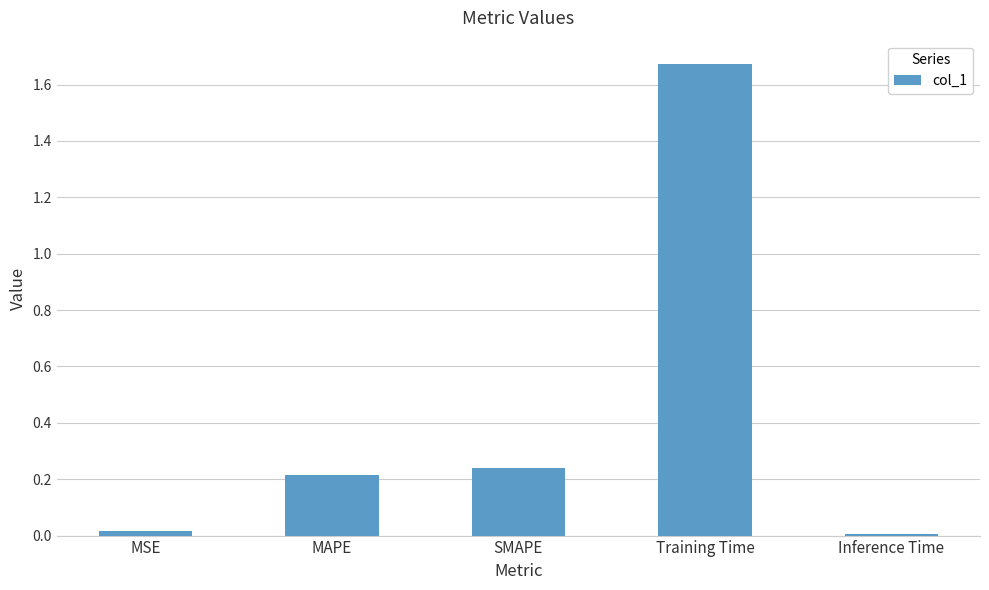

What is the sum of all values?

2.1